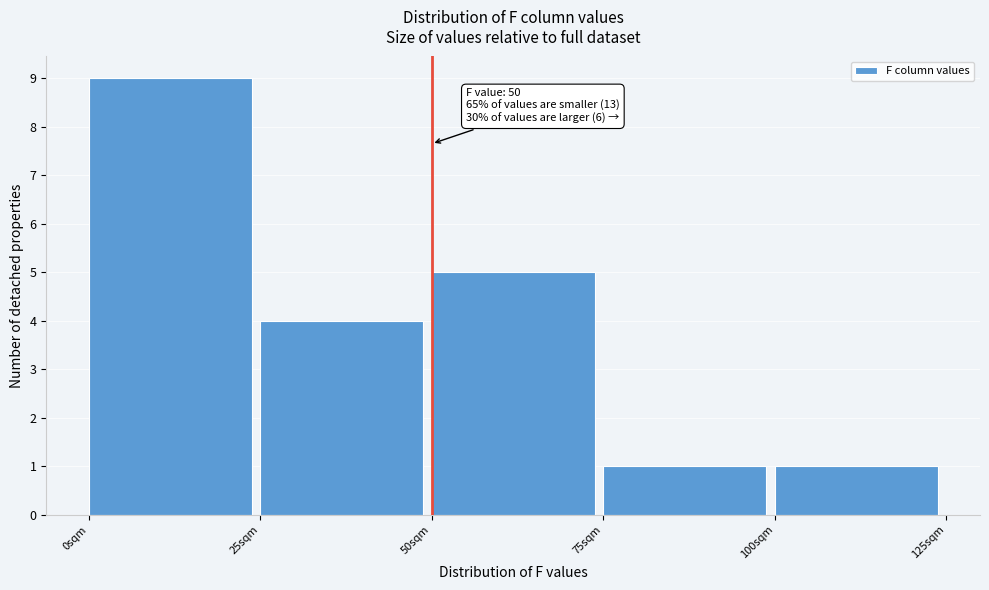

Which range on the x-axis has the tallest bar?

0 to 25